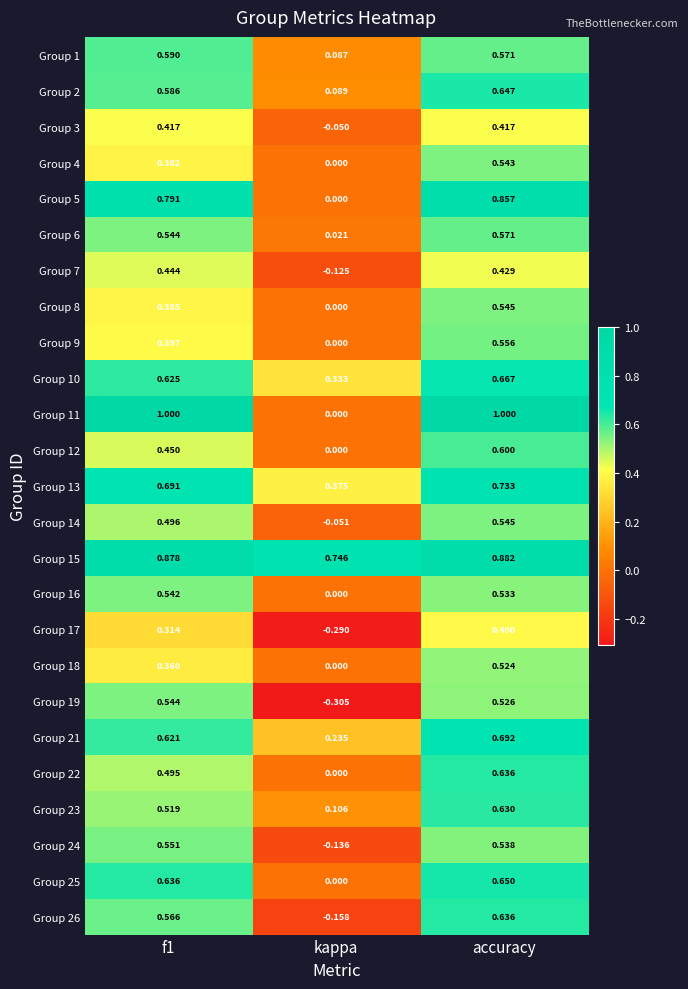

Is the value of Group 7 at f1 greater than the value of Group 6 at kappa?

Yes